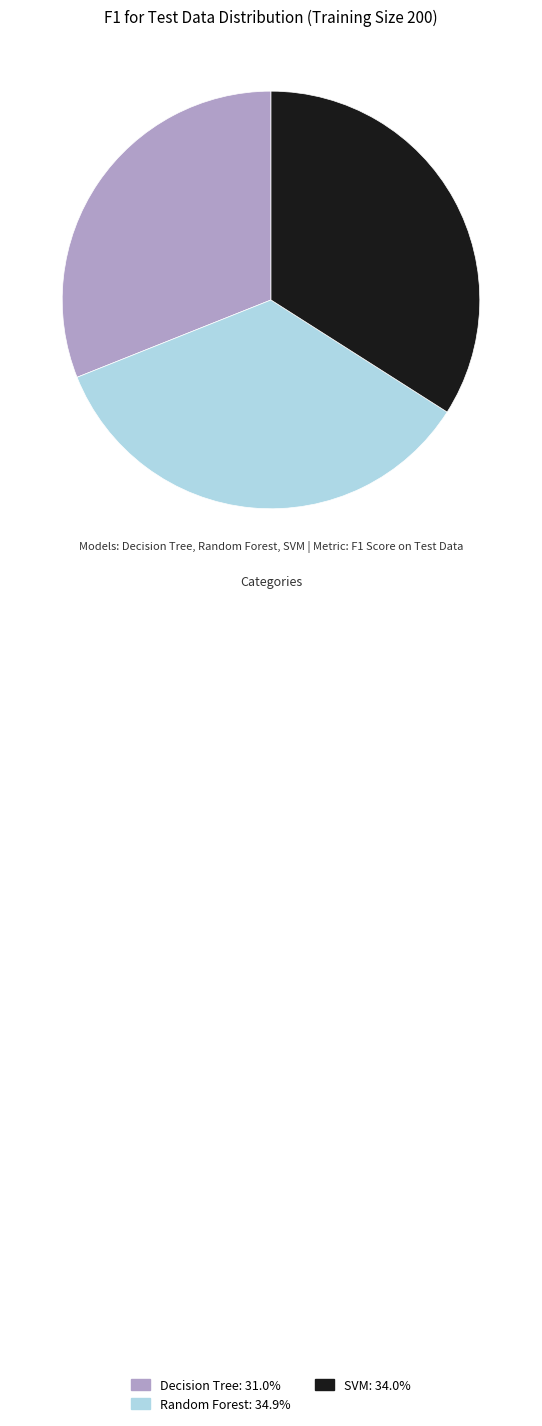

Does any single category account for the majority?

No